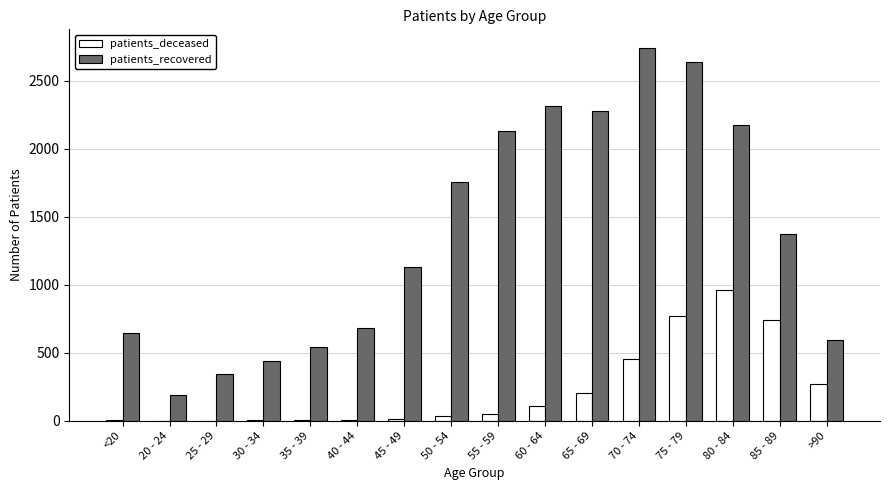

At which label is patients_deceased closest to 480?

70 - 74